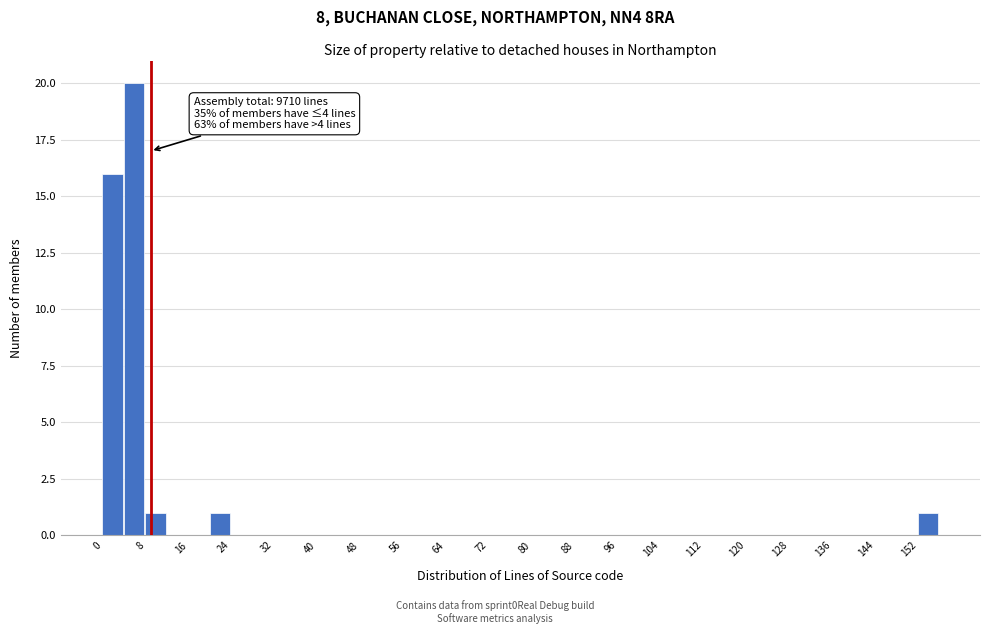

Over which range of the x-axis is the bar tallest?

4 to 8